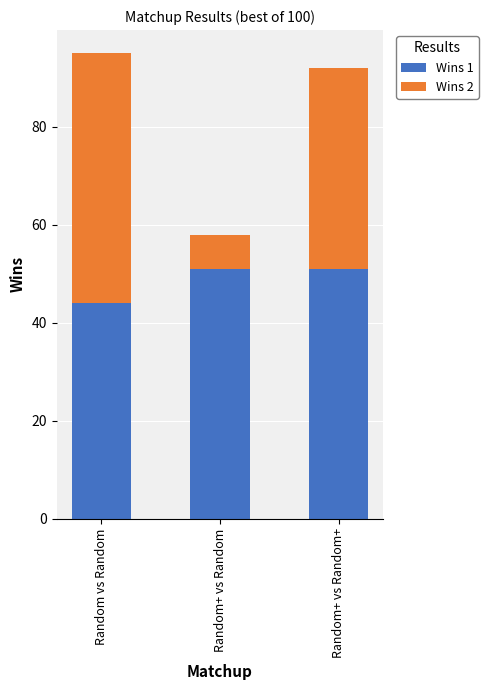

Count the number of data series in this chart.

2